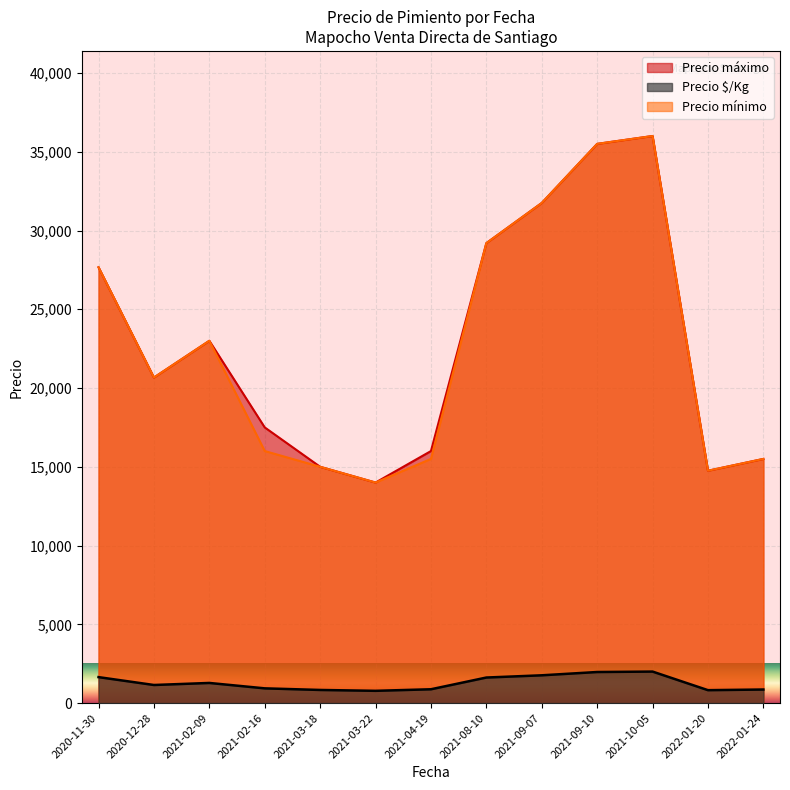

Where is Precio mínimo nearest to the value 25000?

2021-02-09